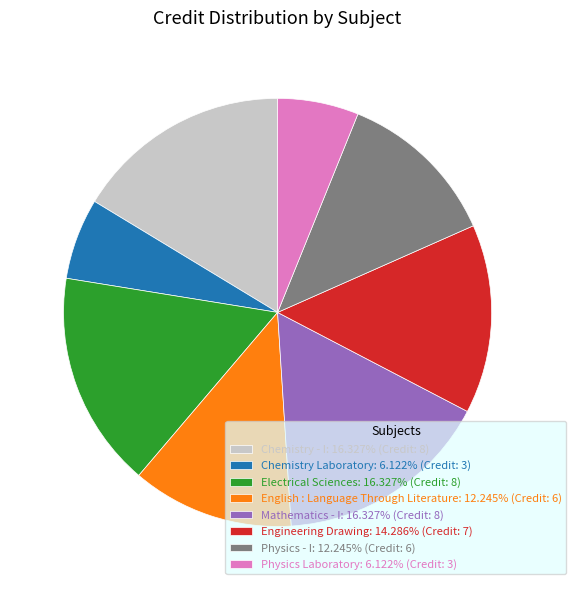

What is the ratio of the value at Physics - I to the value at Physics Laboratory?

2.0